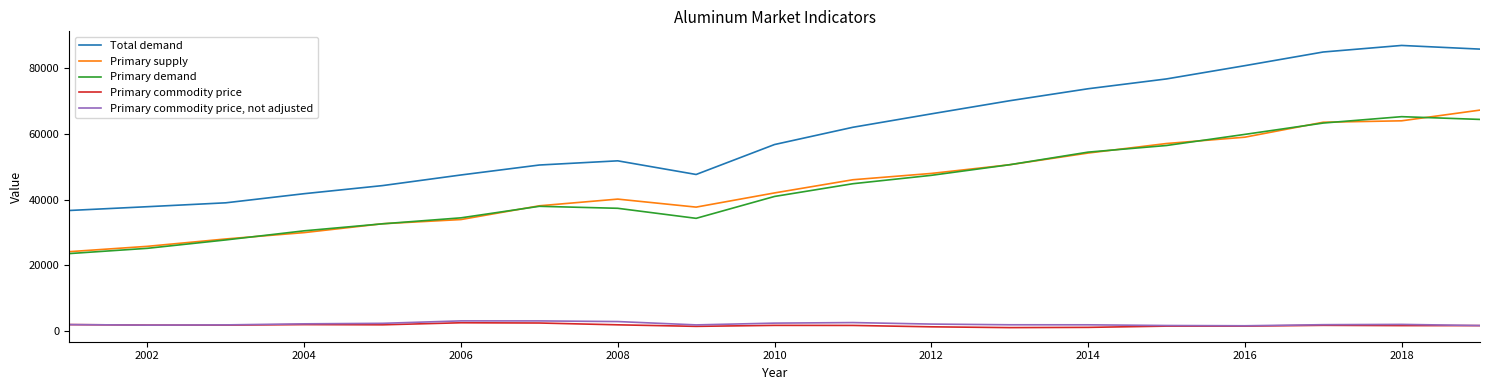

What is the average value of the Primary commodity price series?

1753.6